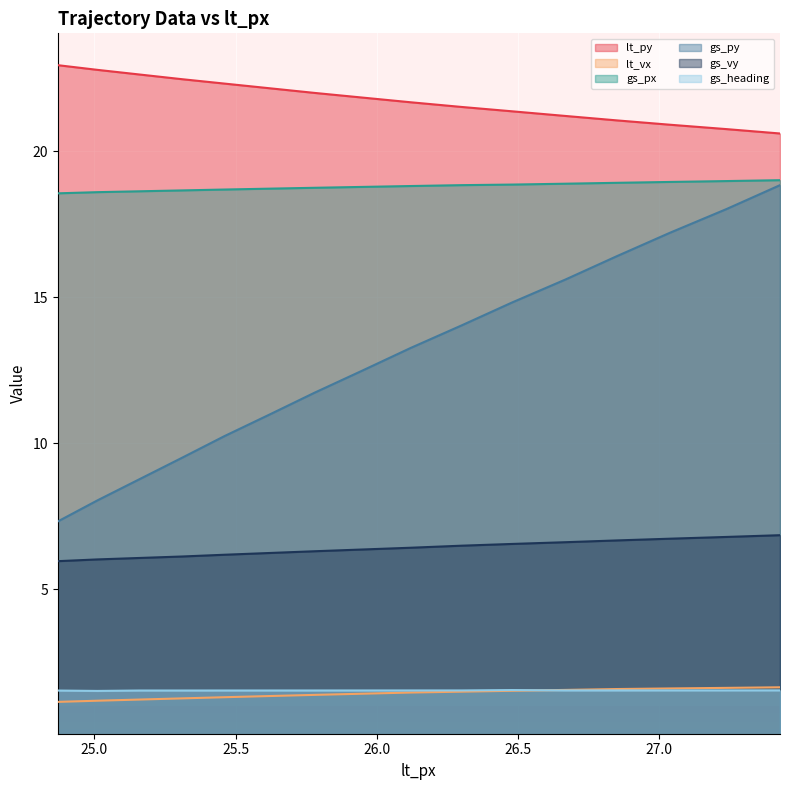

What is the label of the 12th point from the right?

25.46